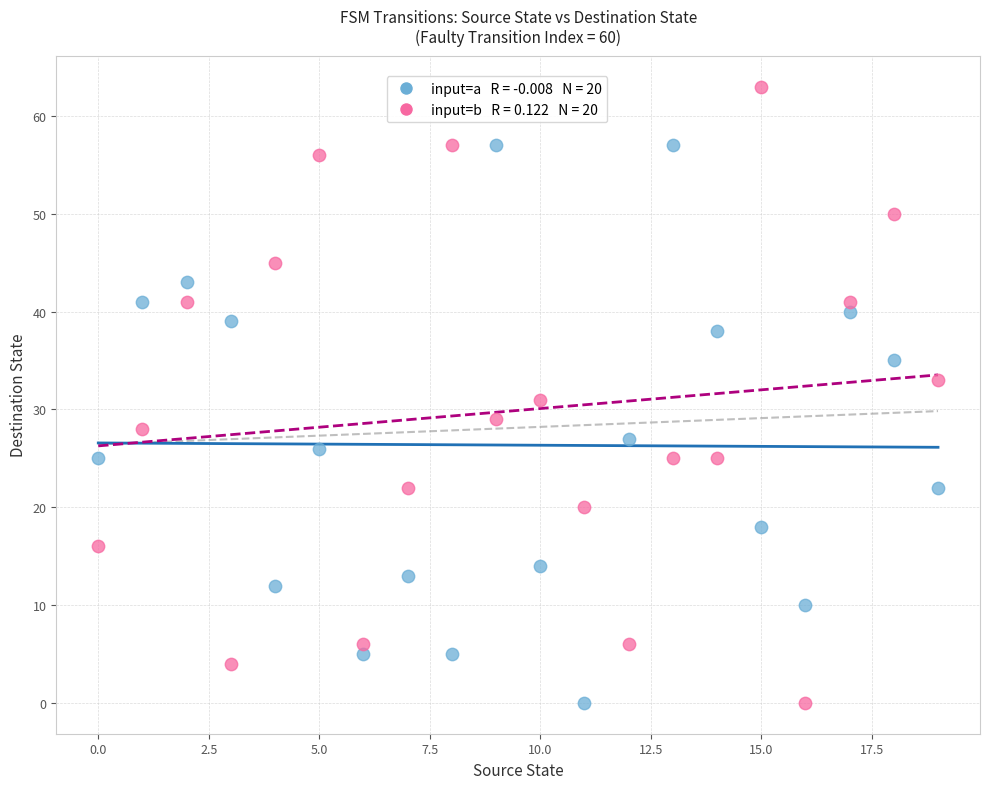

Across all data points, what is the range of Y values (max minus min)?

63